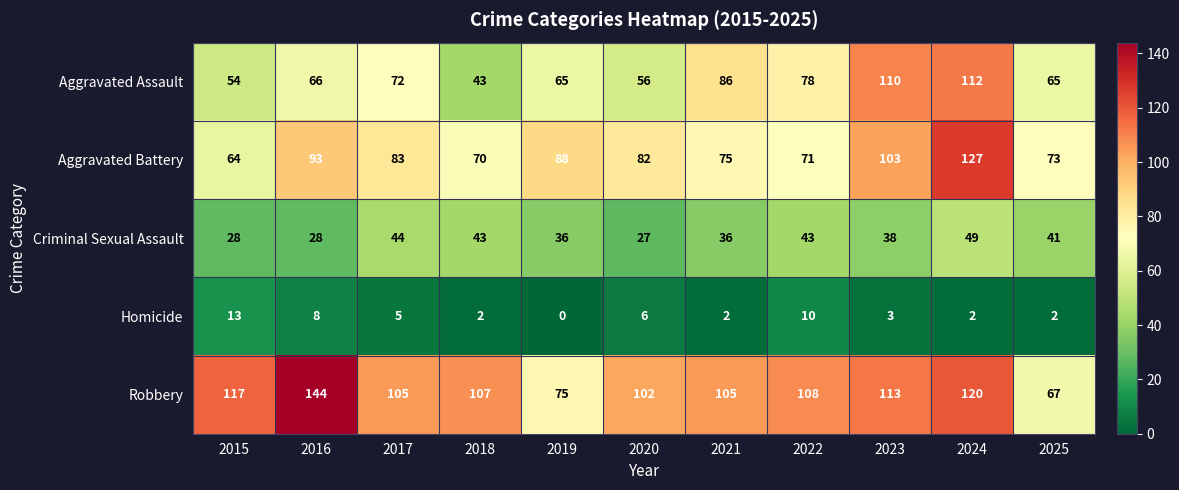

How many values in the Aggravated Battery series are below 82?

5